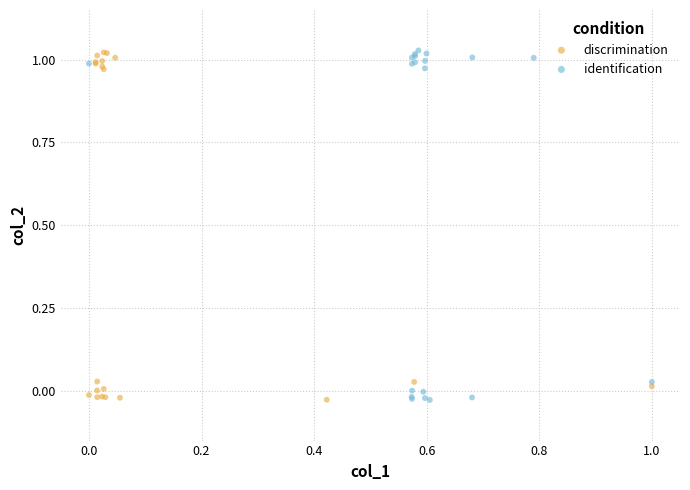

What are all the series names shown in the legend?

discrimination, identification